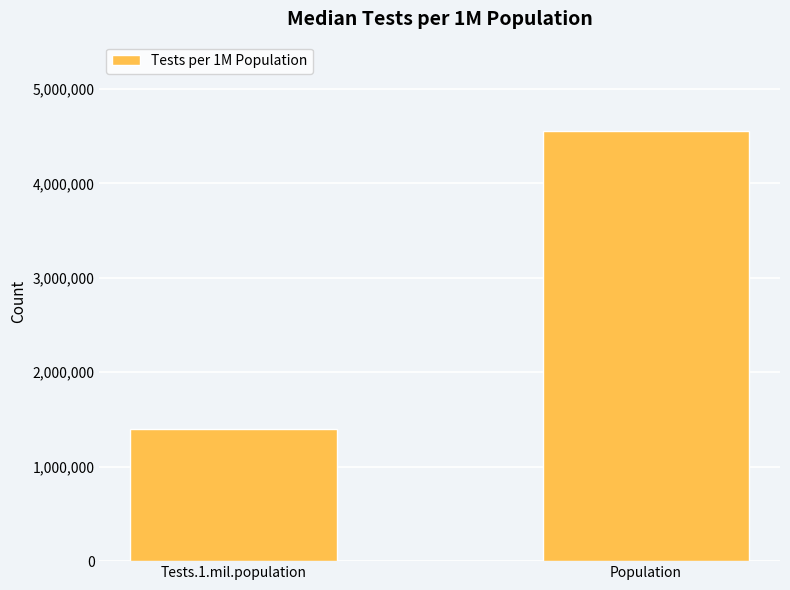

The value at Population is 4558234. True or false?

True